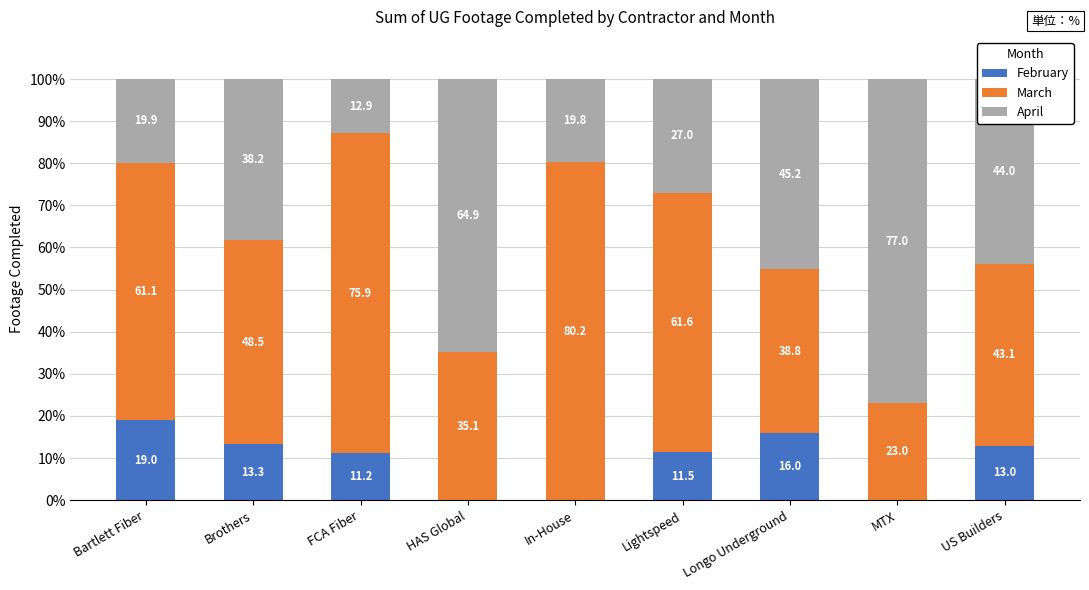

Where is February nearest to the value 9?

FCA Fiber